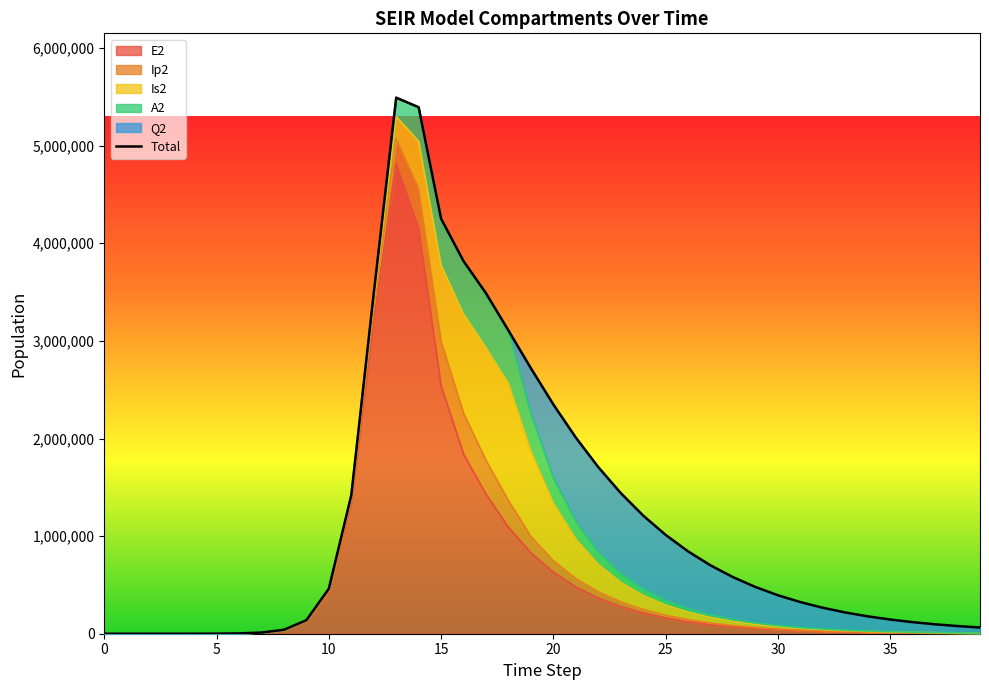

True or false: the data shows 549520.3 at 30.

False